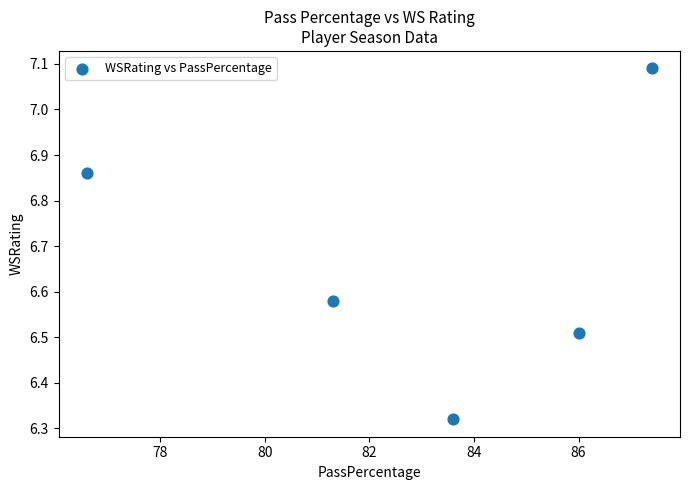

What is the range of X values (max minus min)?

10.8